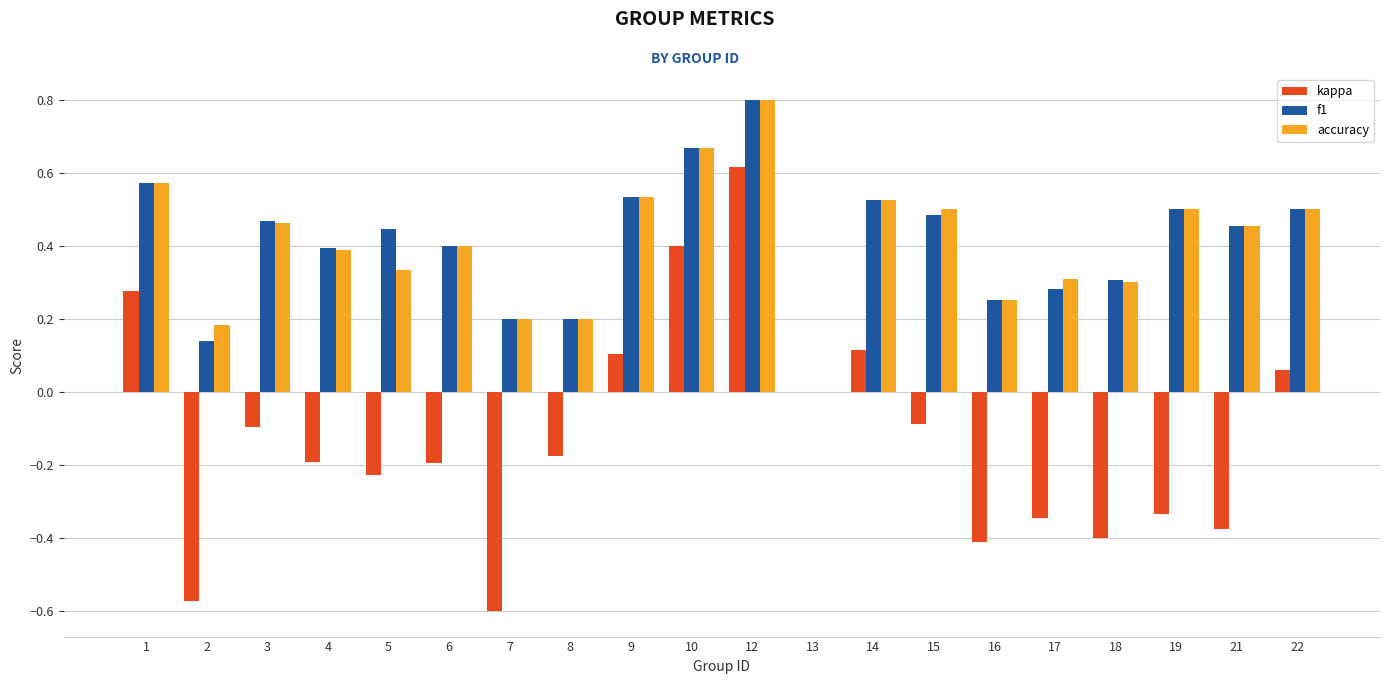

Which series has the largest range (max minus min)?

kappa